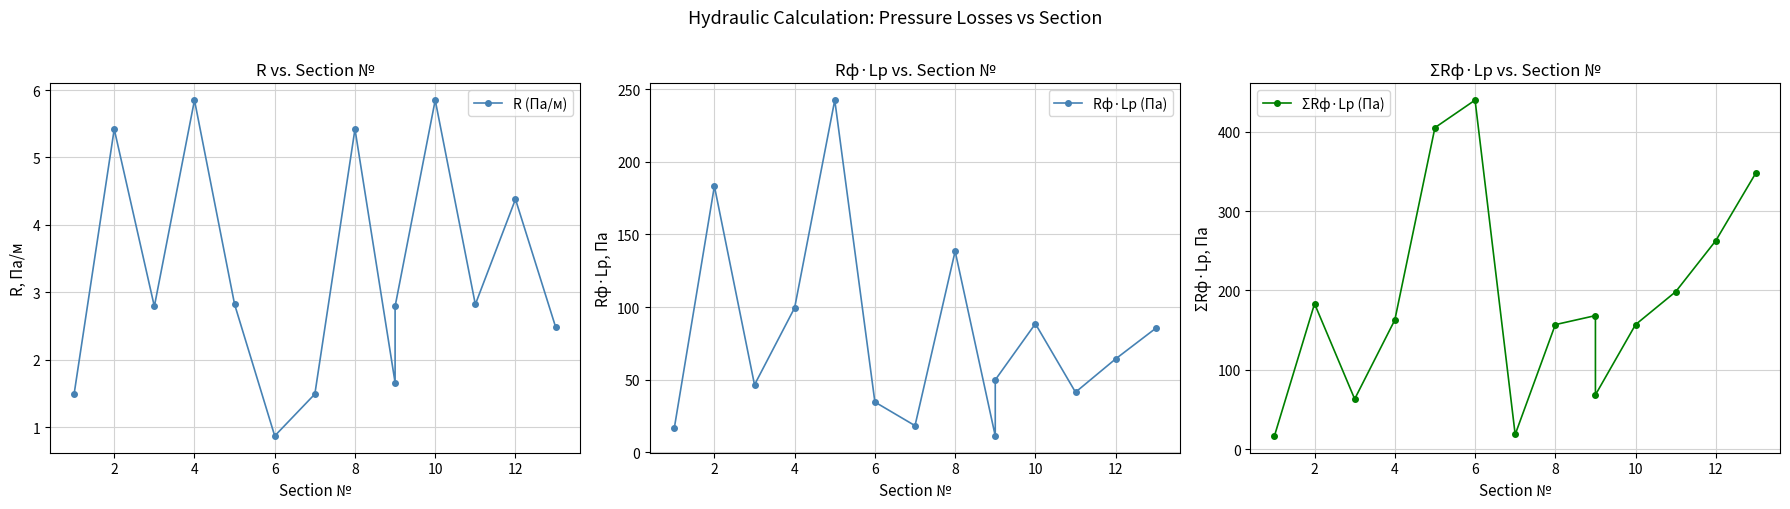

Between 6 and 13, which series saw the biggest shift?

ΣRф·Lр (Па)